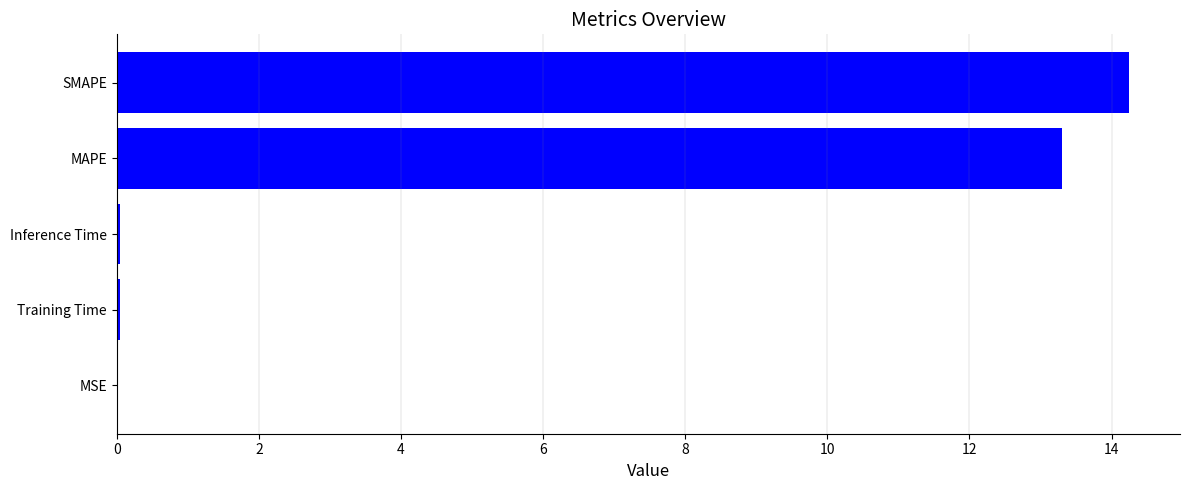

Between SMAPE and MAPE, which is larger?

SMAPE